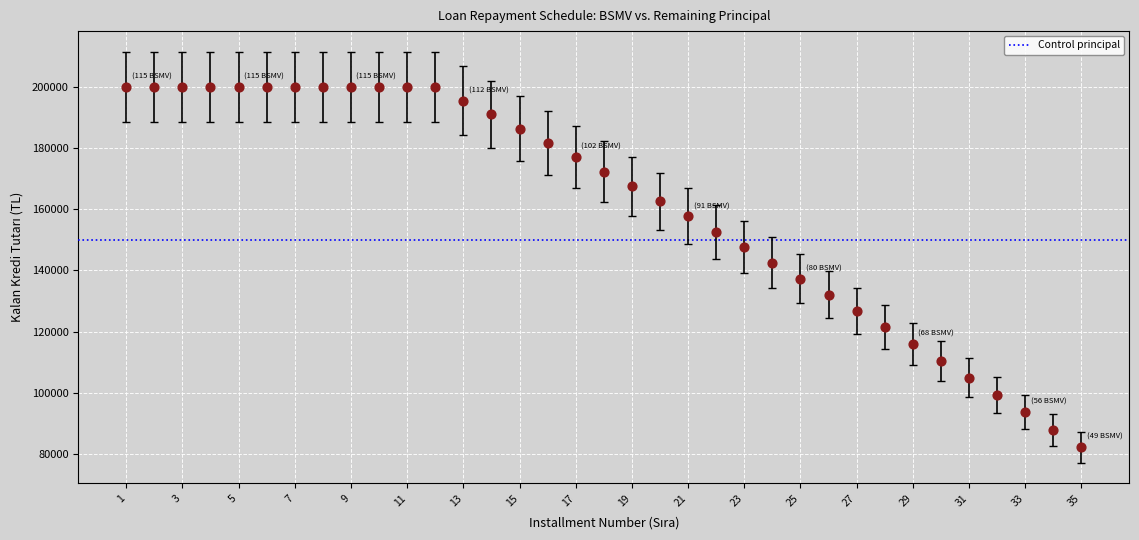

What is the range of Y values (max minus min)?

117867.8